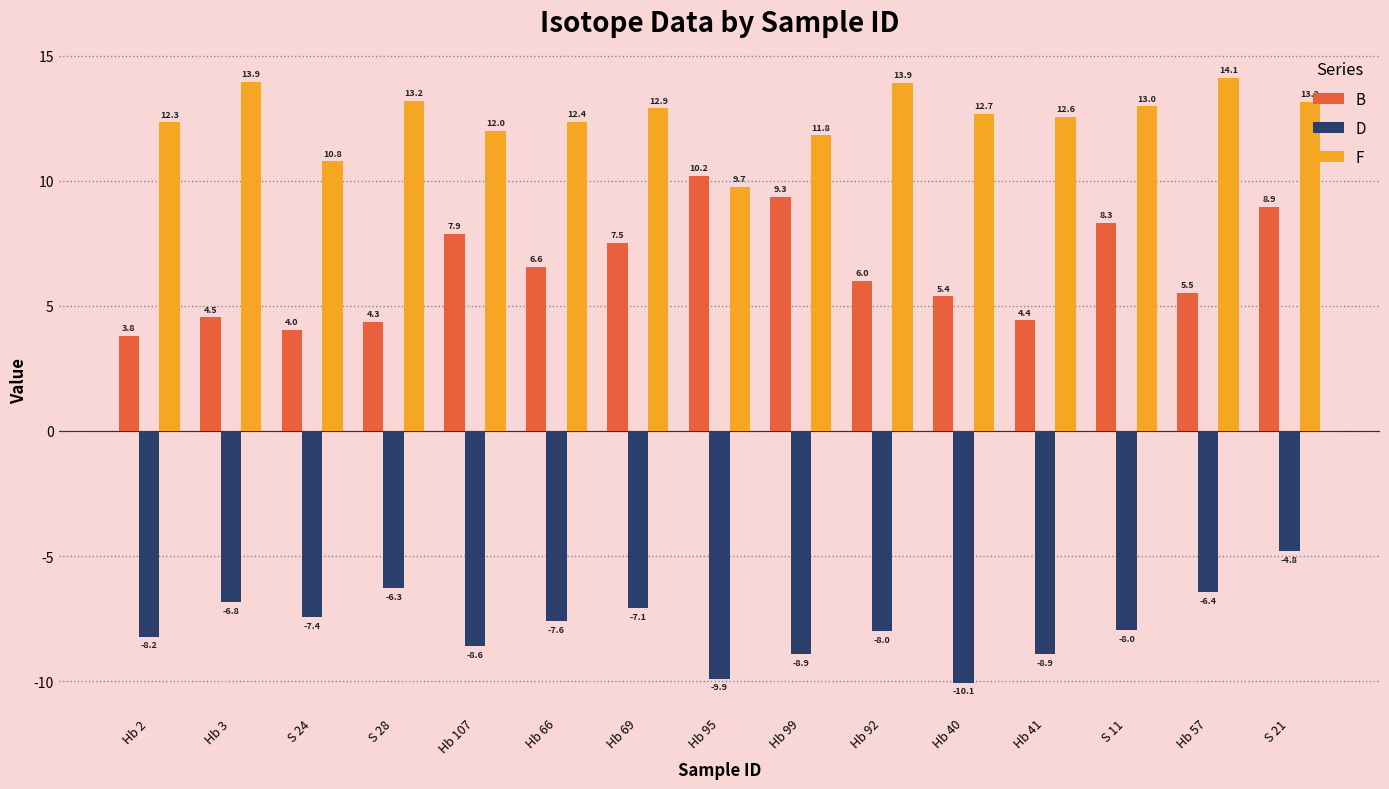

What is the difference between the second highest and minimum values in the F series?

4.2